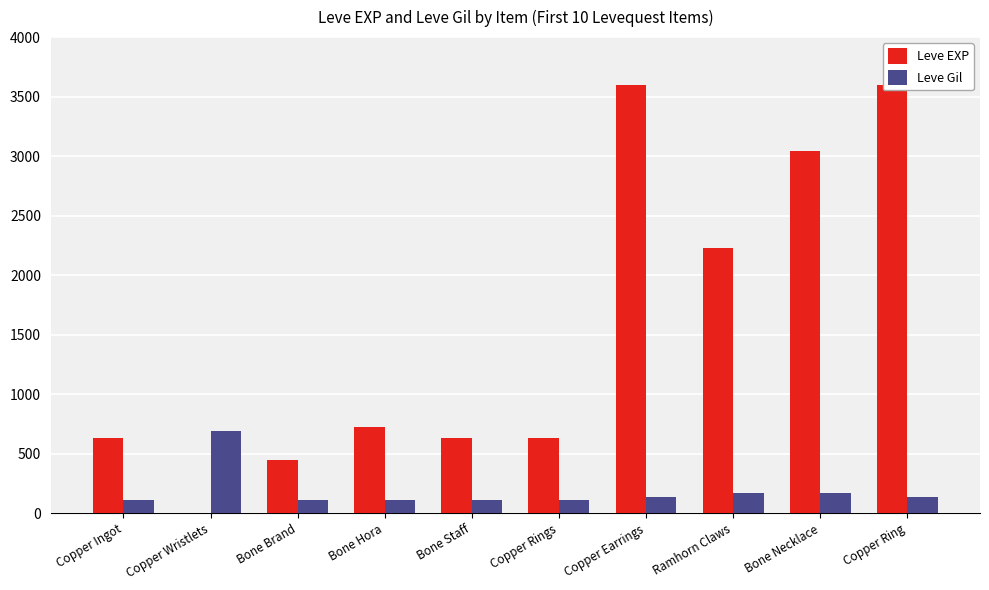

What is the minimum value for Leve Gil?

112